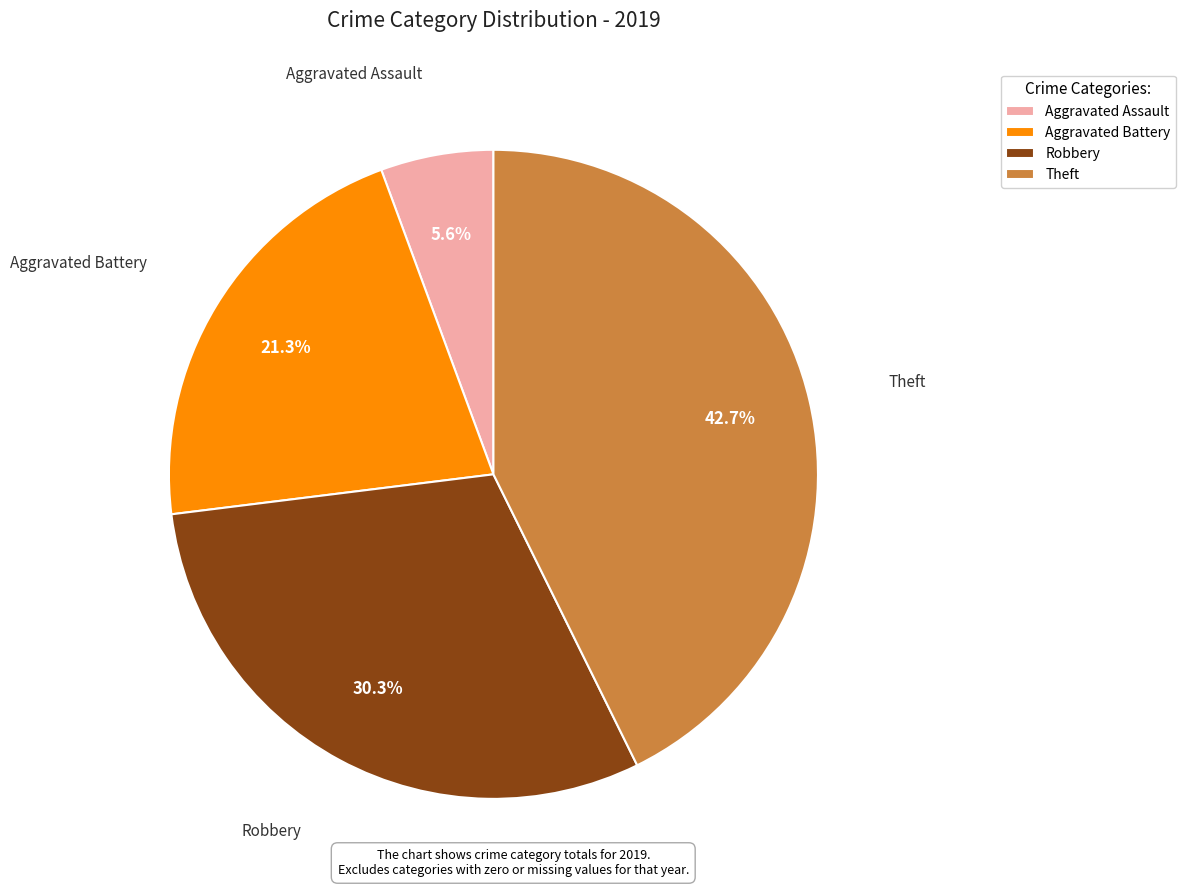

To the nearest percent, what percentage of the pie is Aggravated Battery?

21%